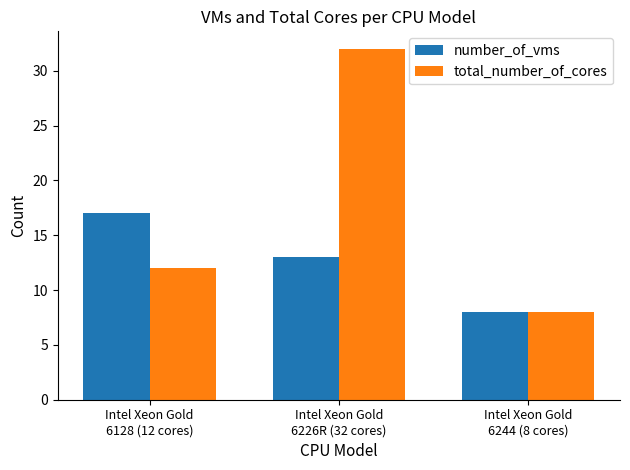

Rank the categories by number_of_vms value from highest to lowest.

Intel Xeon Gold
6128 (12 cores), Intel Xeon Gold
6226R (32 cores), Intel Xeon Gold
6244 (8 cores)